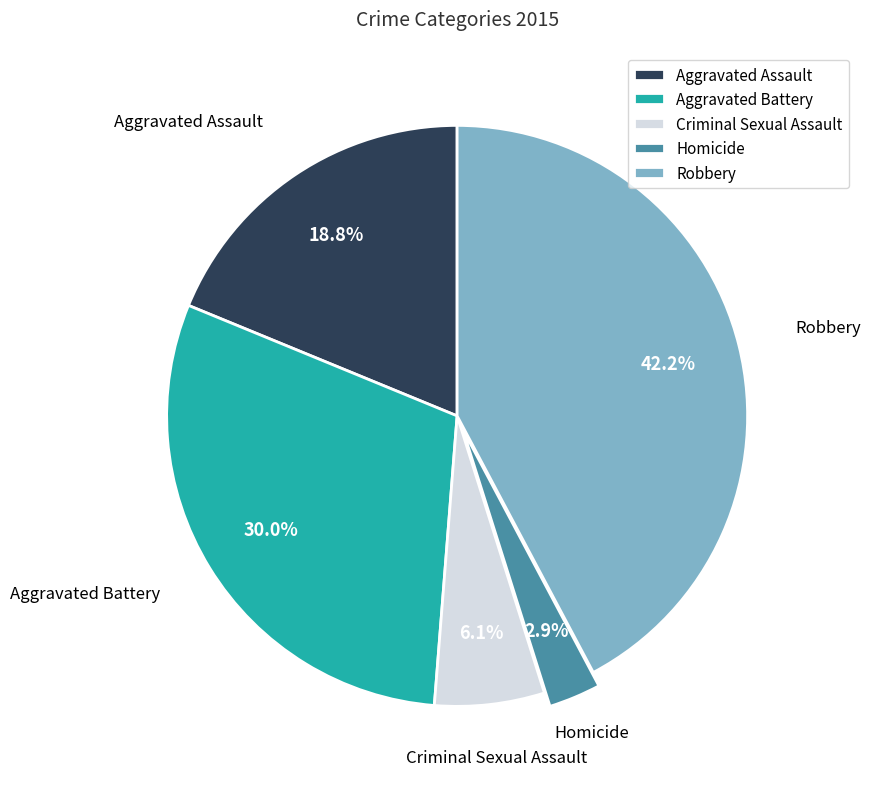

What is the ratio of the value at Aggravated Assault to the value at Aggravated Battery?

0.6